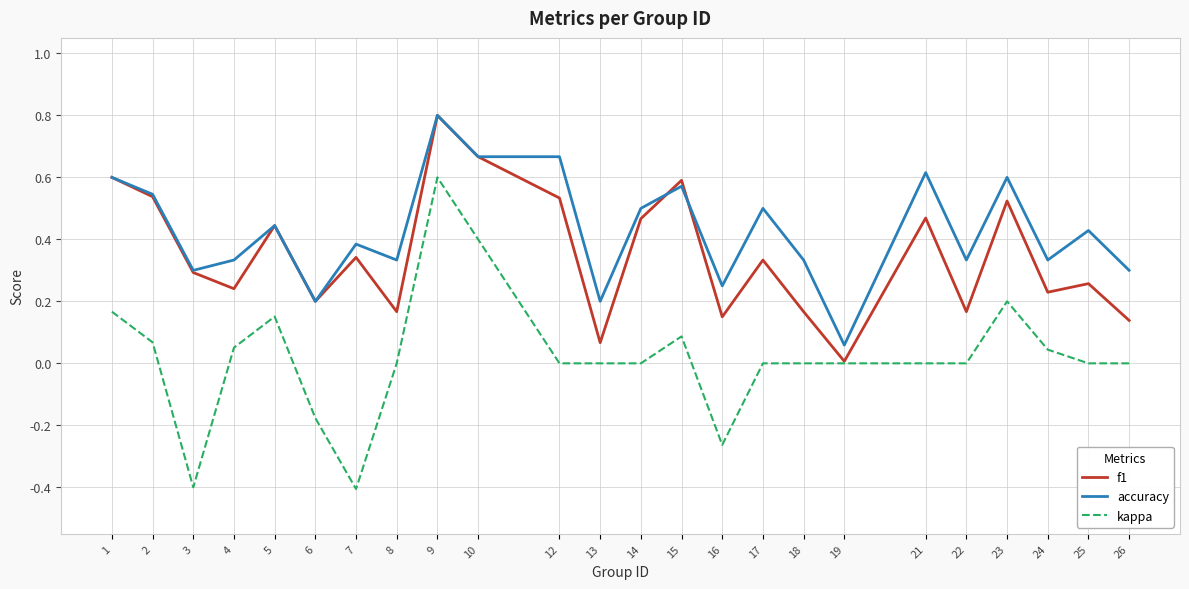

True or false: kappa and accuracy intersect in this chart.

False